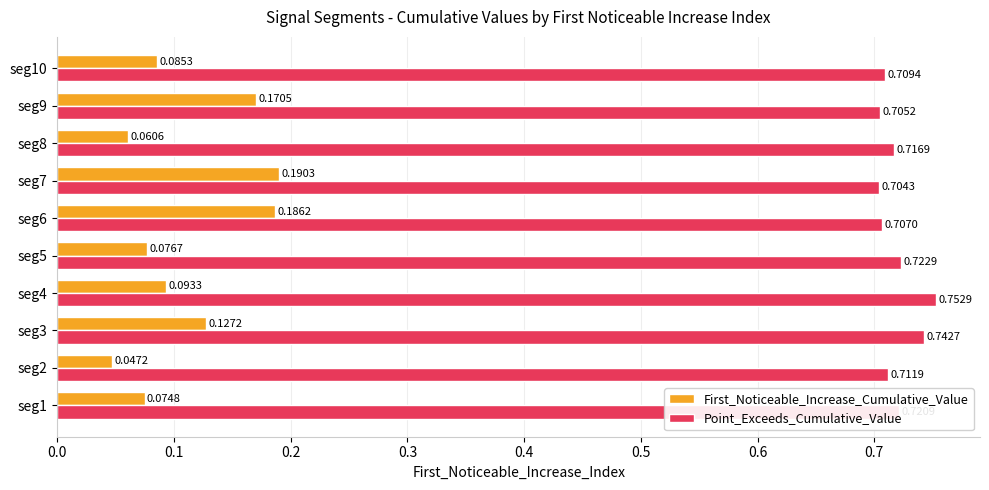

What is the sum of all Point_Exceeds_Cumulative_Value values?

7.2